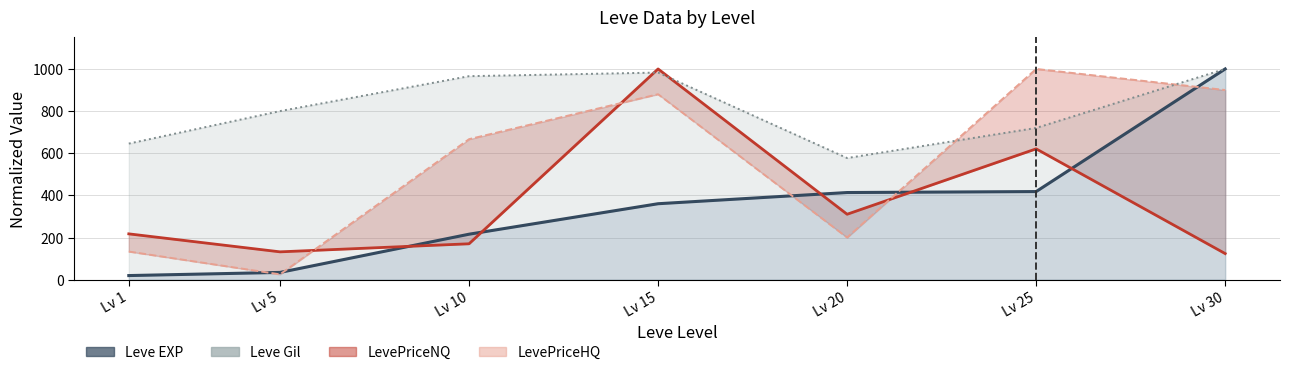

The Leve EXP line series shows 695.4 at Lv 25. True or false?

False